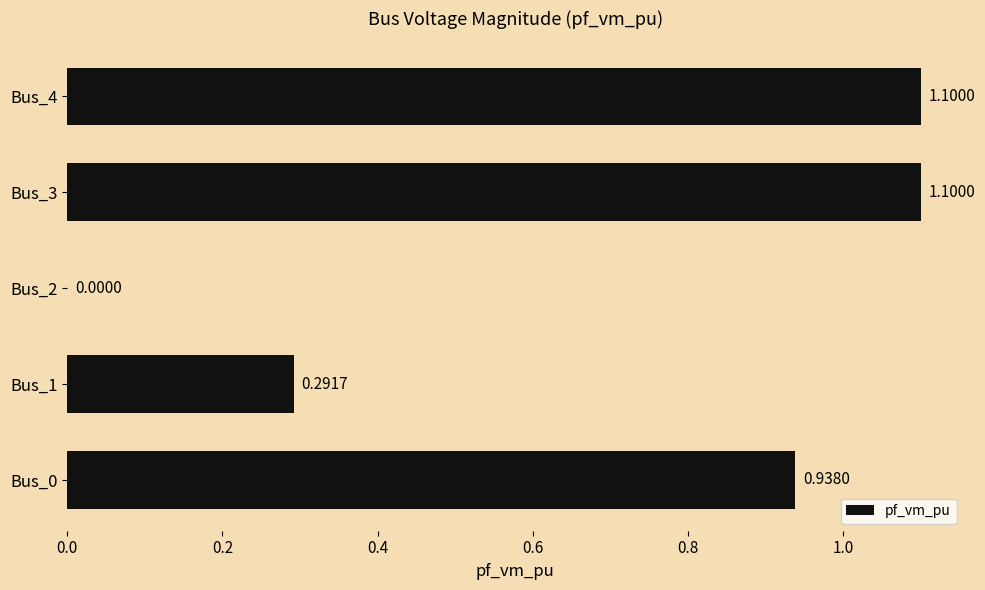

What is the sum of all values?

3.4